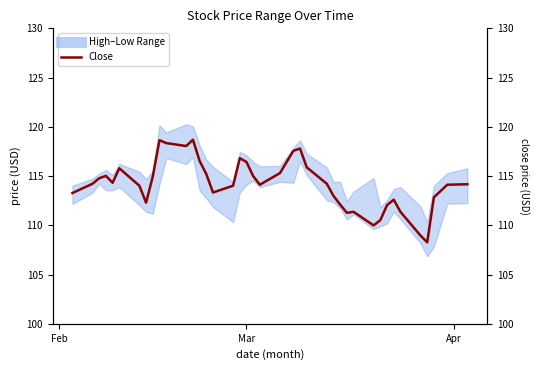

How many data points does each series have?

40